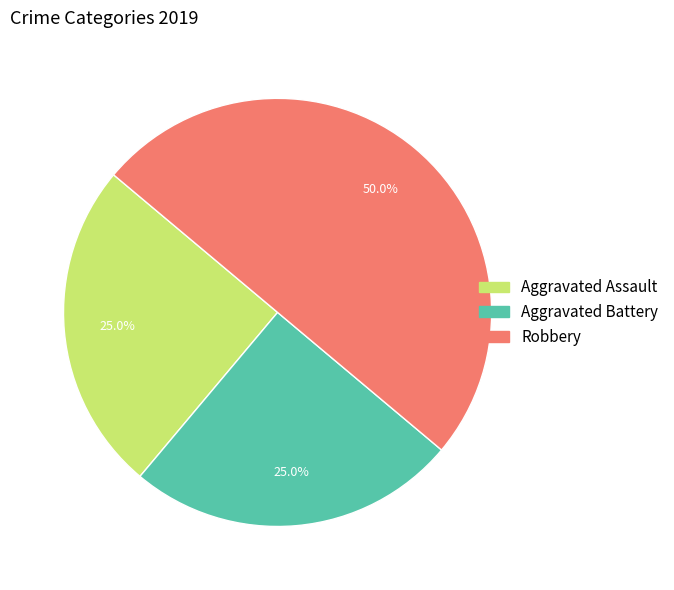

To the nearest percent, what is the difference between the Aggravated Assault and Robbery slice percentages?

25%